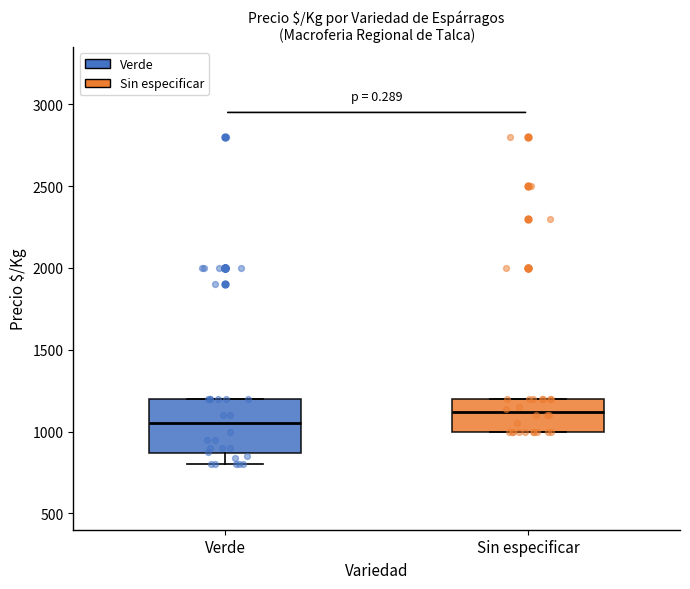

Where is the upper edge of the box for Verde on the y-axis? The values are not printed on the chart, so give them approximately, as read against the axis.

1200